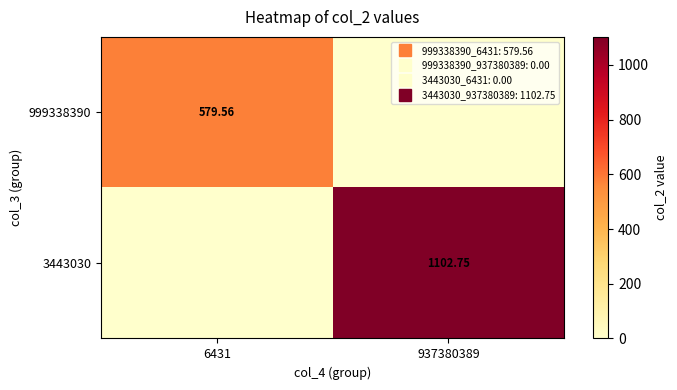

List the series in order of their peak value, highest first.

3443030, 999338390